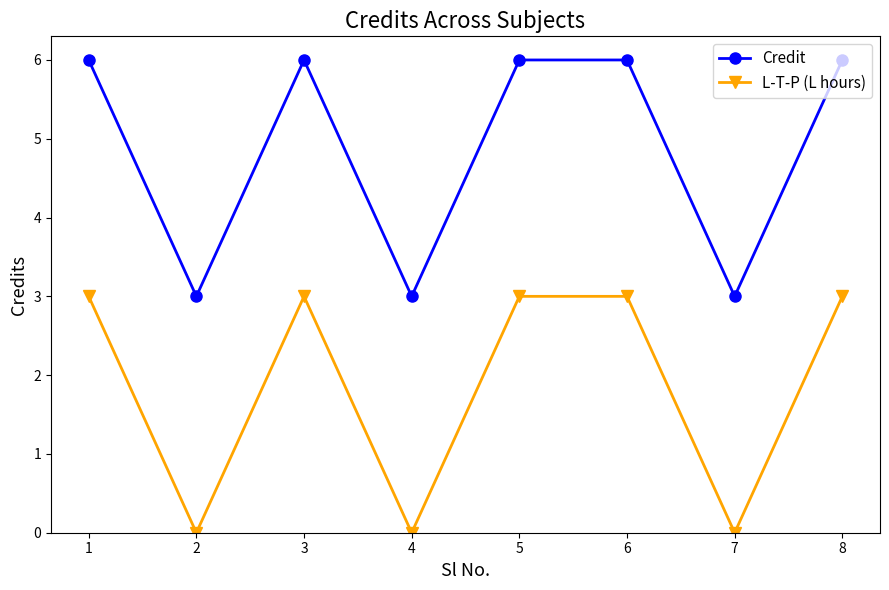

True or false: L-T-P (L hours) and Credit intersect in this chart.

False